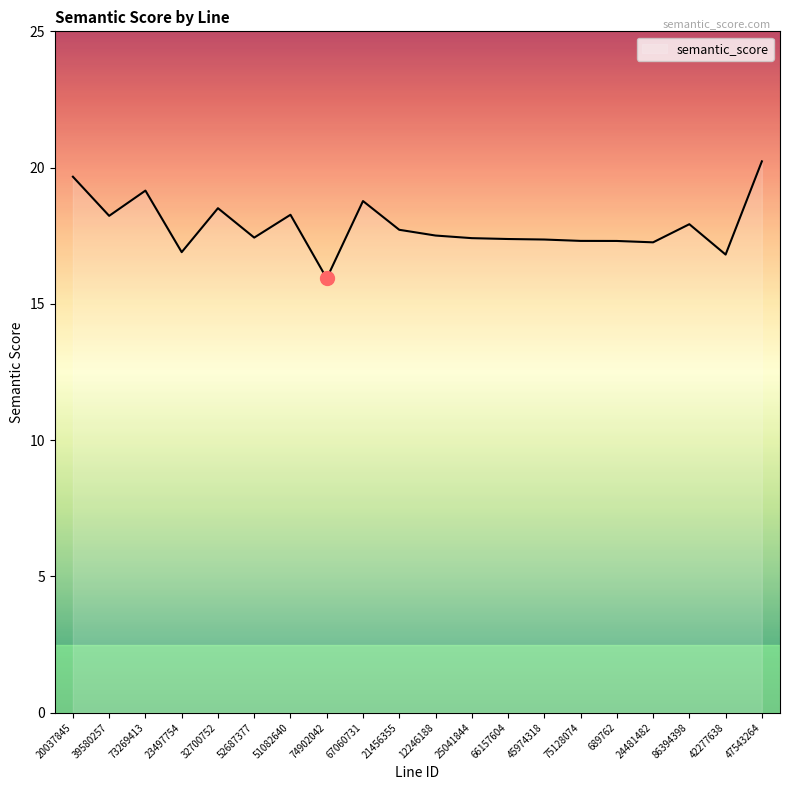

How many lines are shown in the chart?

1